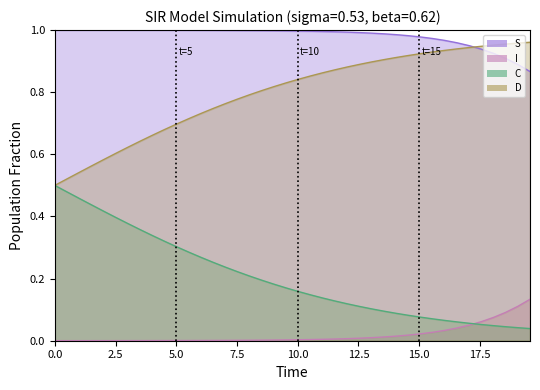

True or false: D and I intersect in this chart.

False